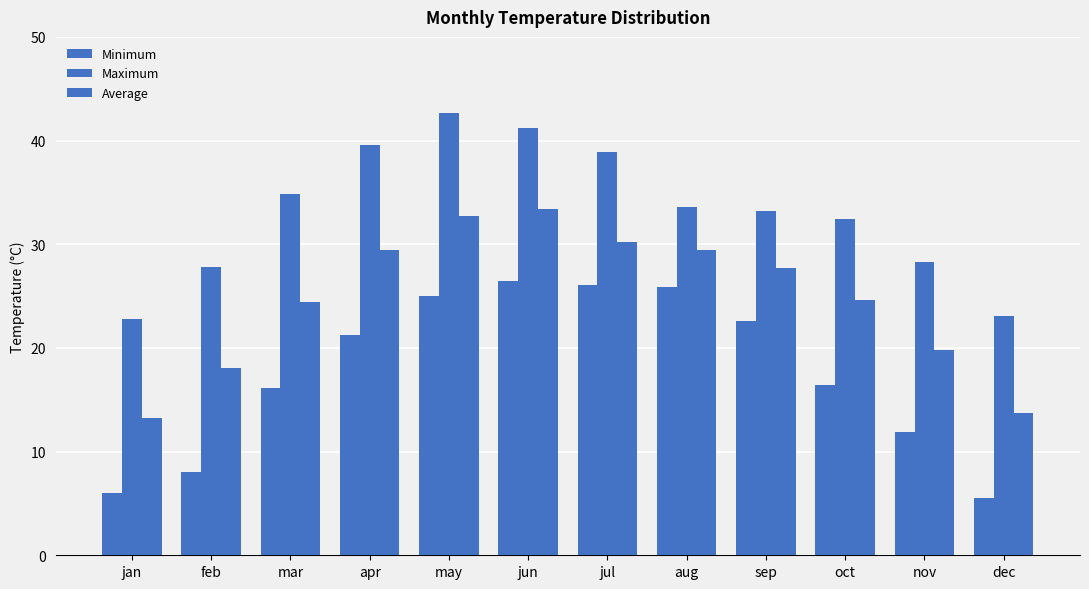

Reading left to right, list all the values displayed in this chart.

Minimum: 6.0	8.0	16.1	21.2	25.0	26.5	26.1	25.9	22.6	16.4	11.9	5.5
Maximum: 22.8	27.8	34.8	39.6	42.7	41.2	38.9	33.6	33.2	32.4	28.3	23.1
Average: 13.2	18.1	24.4	29.4	32.7	33.4	30.2	29.4	27.7	24.6	19.8	13.7